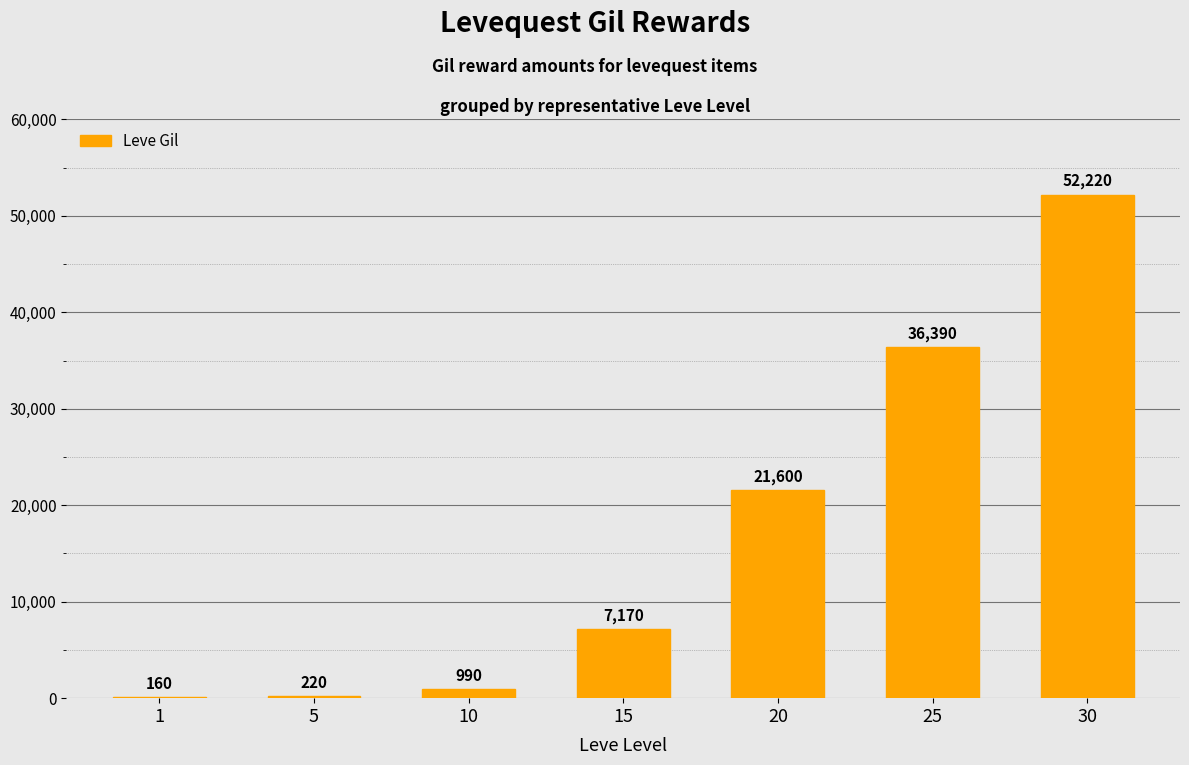

Are the bars horizontal?

No